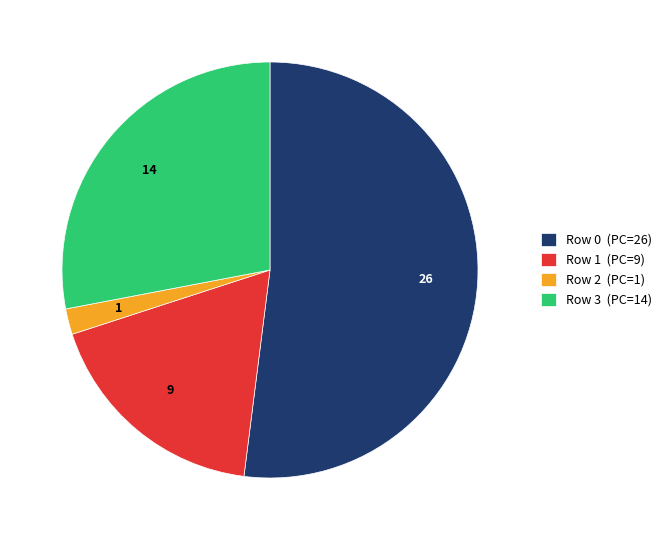

Is the sum of Row 2 and Row 0 greater than half?

Yes